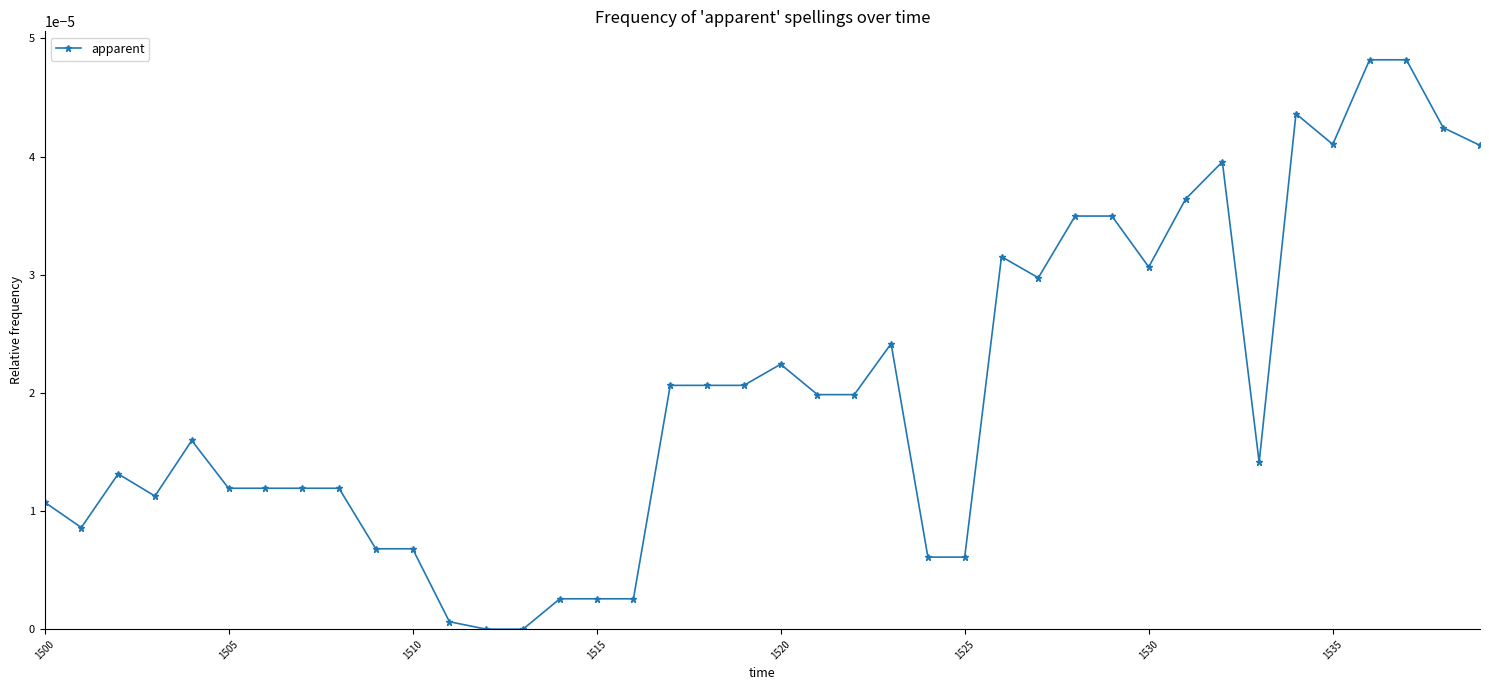

True or false: there are more than 1 points higher than both neighbors.

True